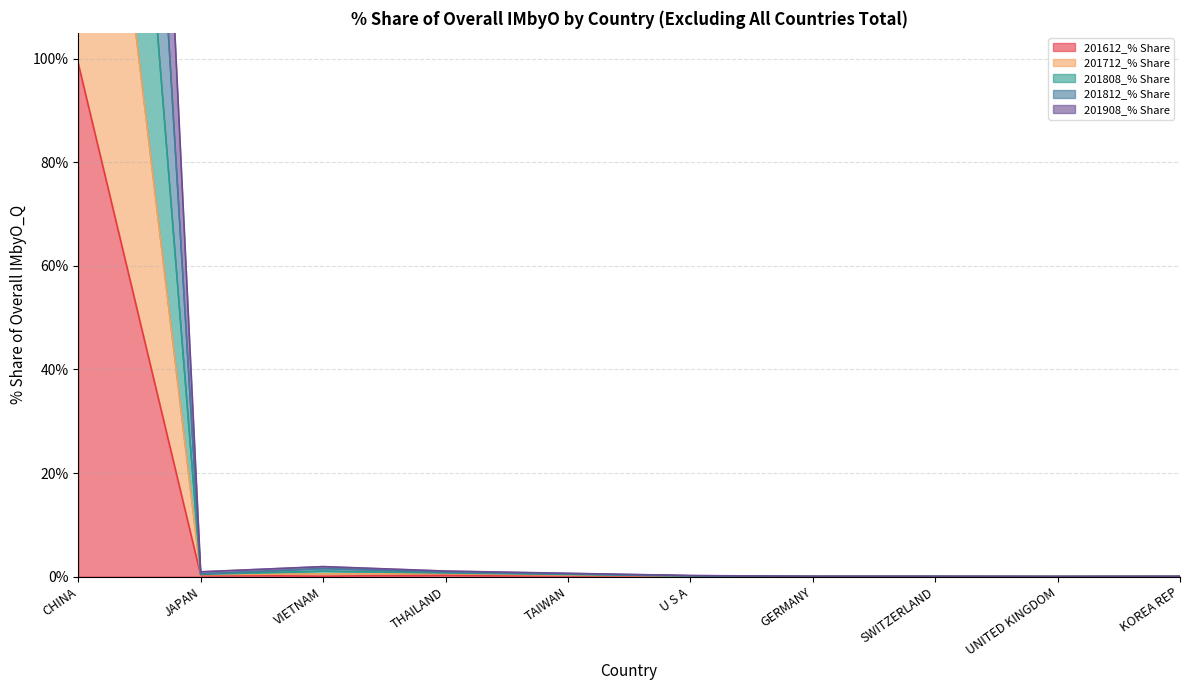

What is the sum of all 201812_% Share values?

299.7